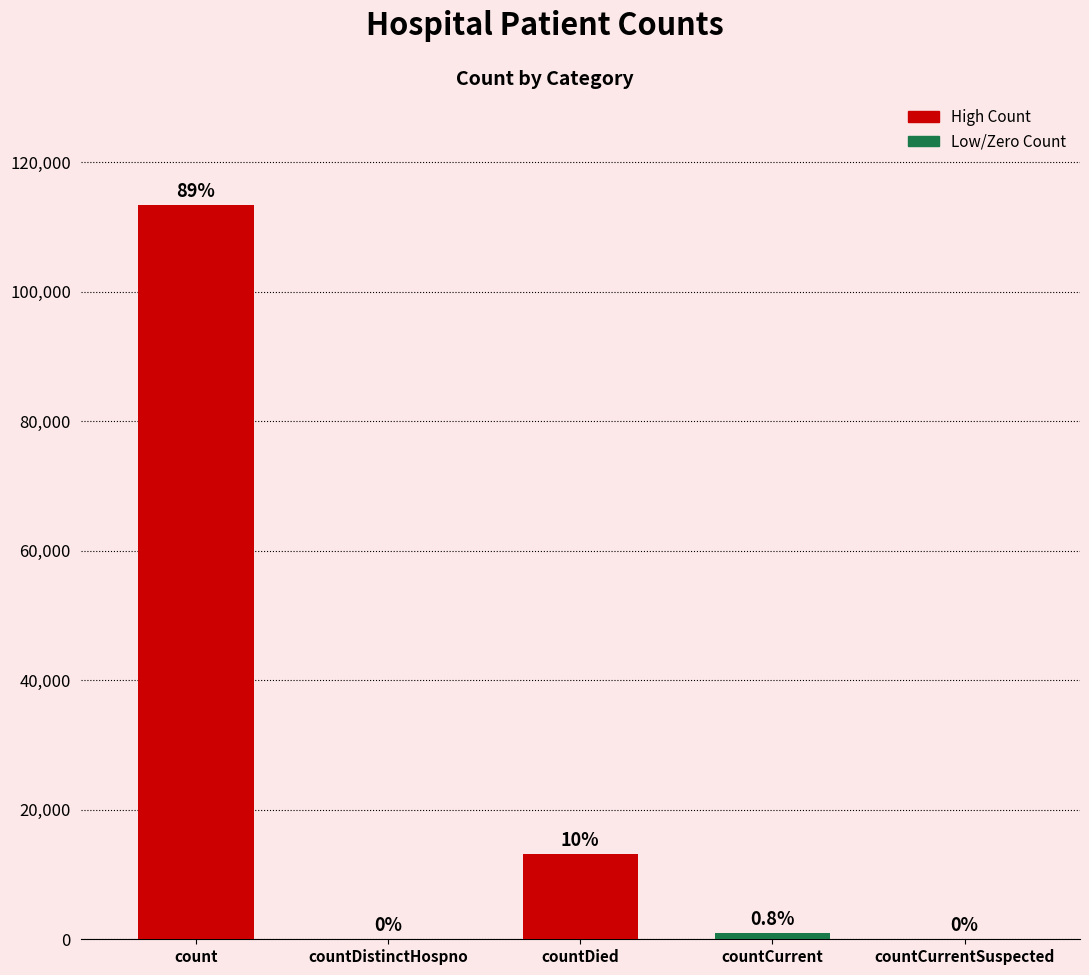

What is the maximum value shown in the chart?

113353